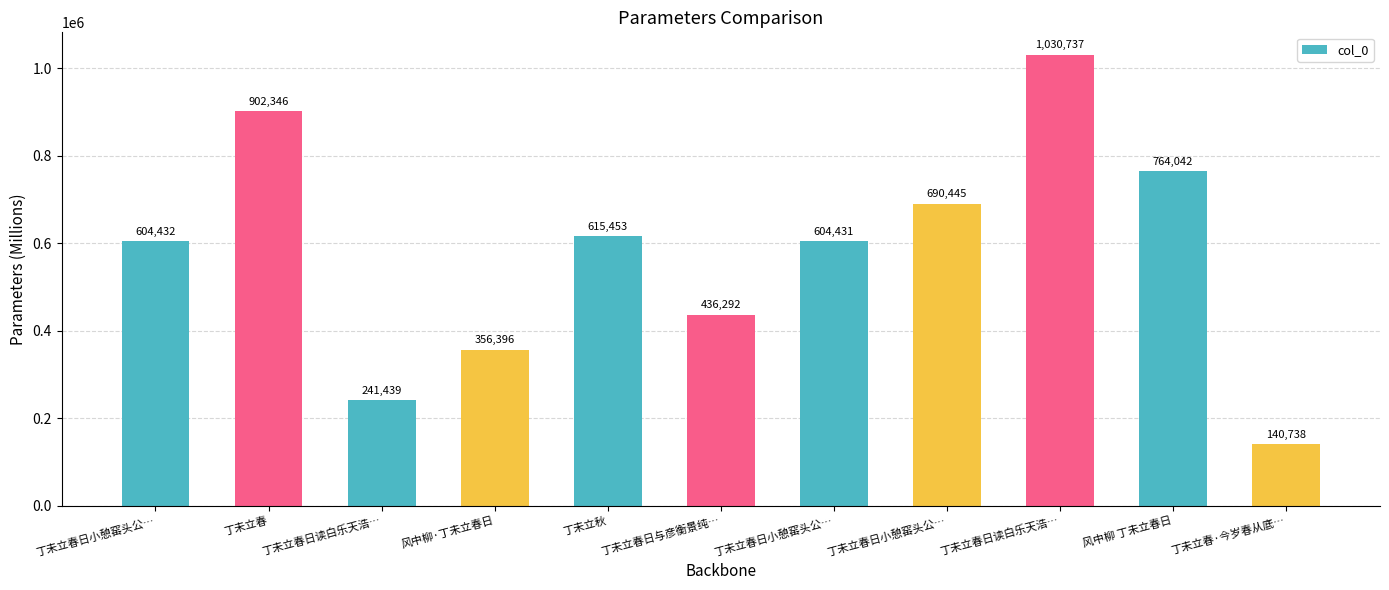

Where is the data nearest to the value 585737?

丁未立春日小憩窑头公…